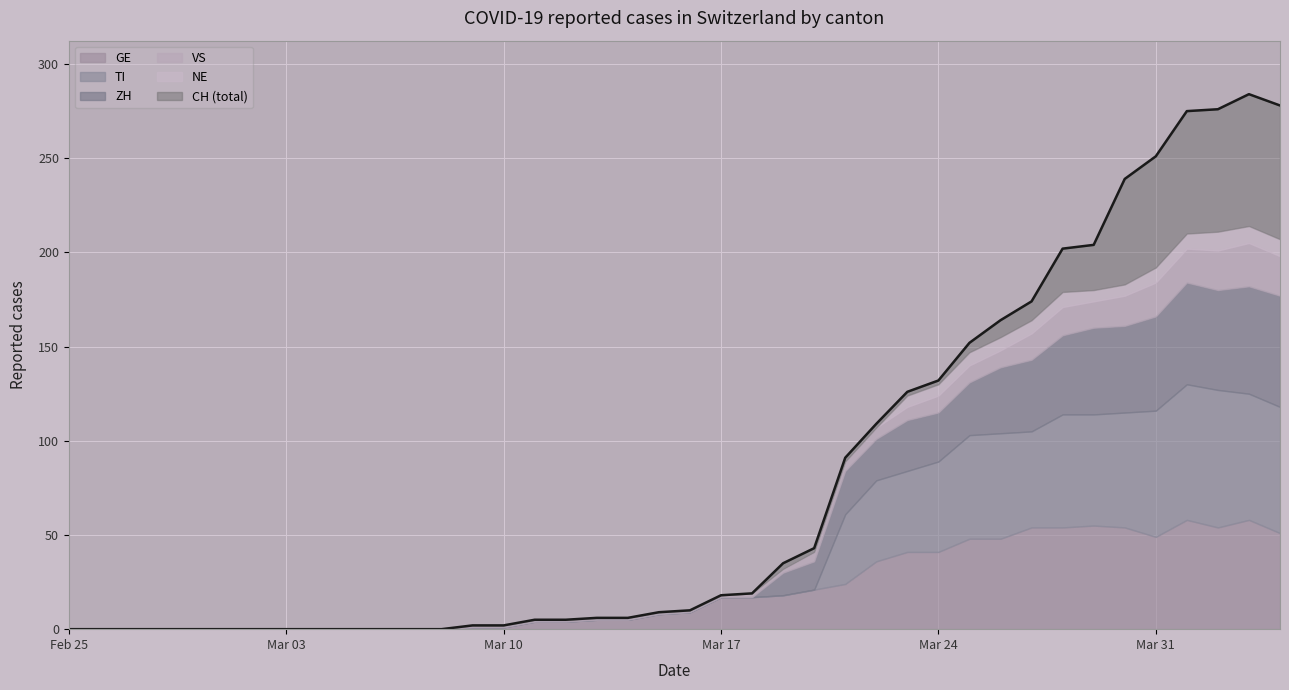

What is the highest value of the CH series?

284